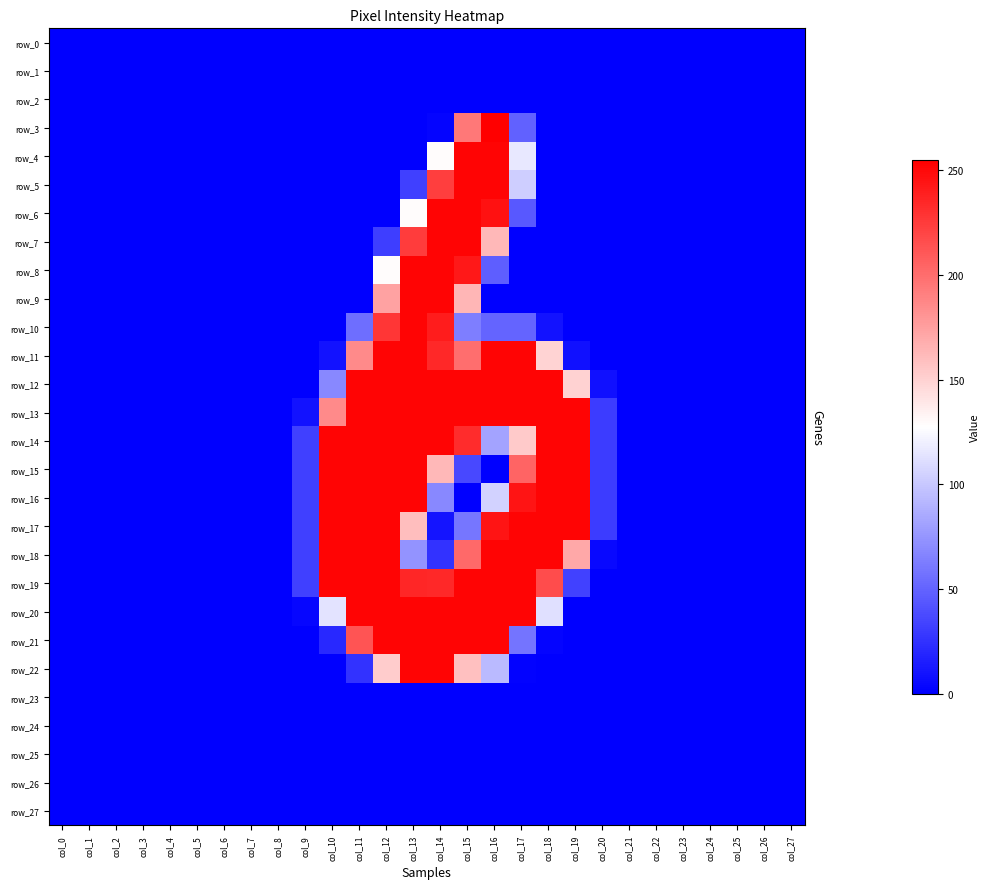

How many positive values does the row_6 series have?

5